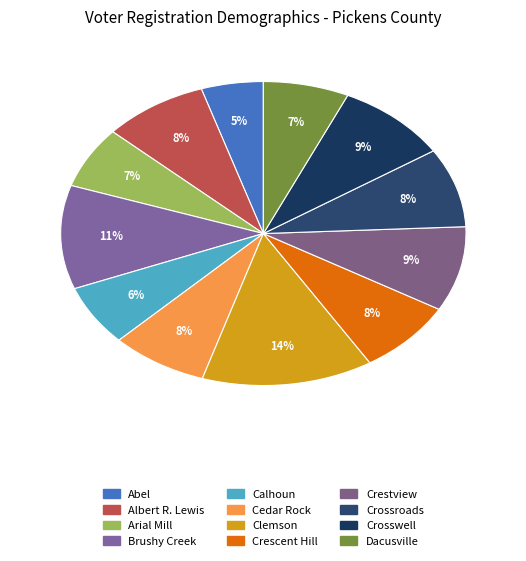

To the nearest percent, what portion does Cedar Rock represent?

8%